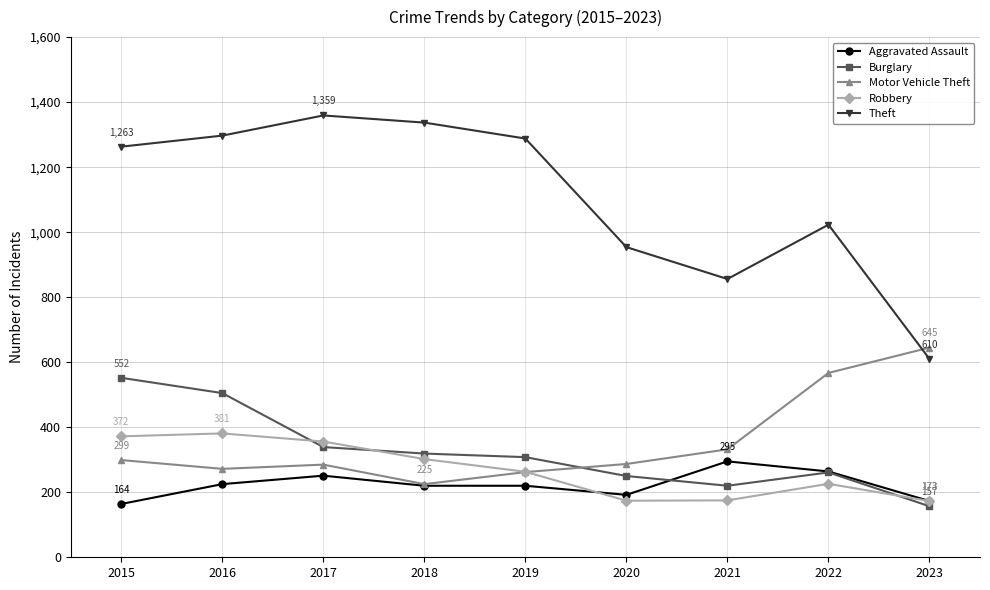

List the series in order of their peak value, highest first.

Theft, Motor Vehicle Theft, Burglary, Robbery, Aggravated Assault